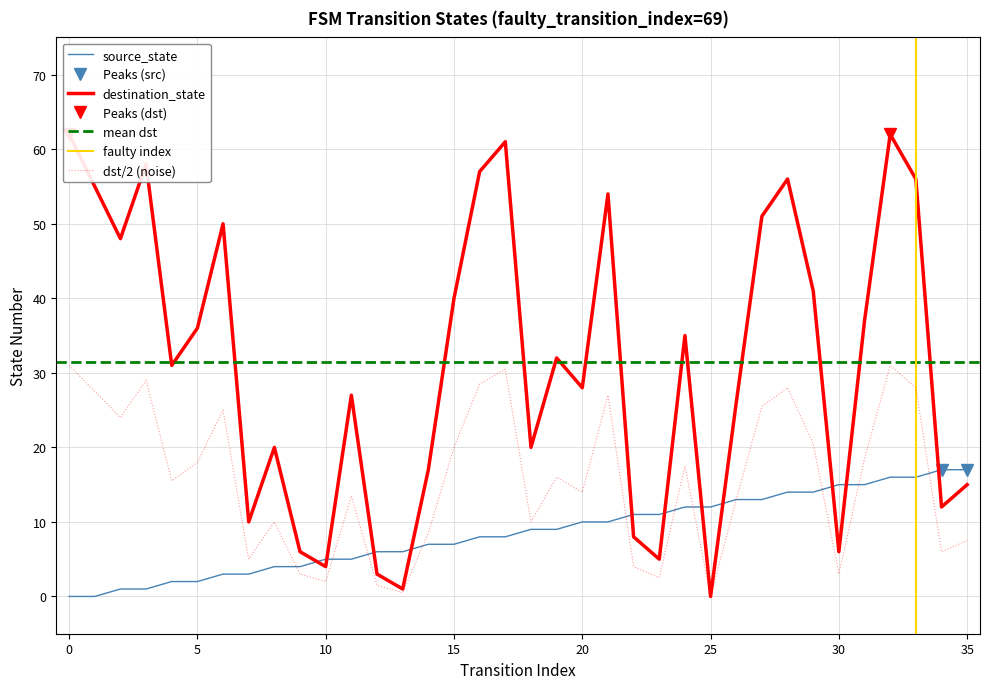

Reading left to right, transcribe all the data shown in this chart.

source_state: 0=0	1=0	2=1	3=1	4=2	5=2	6=3	7=3	8=4	9=4	10=5	11=5	12=6	13=6	14=7	15=7	16=8	17=8	18=9	19=9	20=10	21=10	22=11	23=11	24=12	25=12	26=13	27=13	28=14	29=14	30=15	31=15	32=16	33=16	34=17	35=17
destination_state: 0=62	1=55	2=48	3=58	4=31	5=36	6=50	7=10	8=20	9=6	10=4	11=27	12=3	13=1	14=17	15=40	16=57	17=61	18=20	19=32	20=28	21=54	22=8	23=5	24=35	25=0	26=26	27=51	28=56	29=41	30=6	31=37	32=62	33=56	34=12	35=15